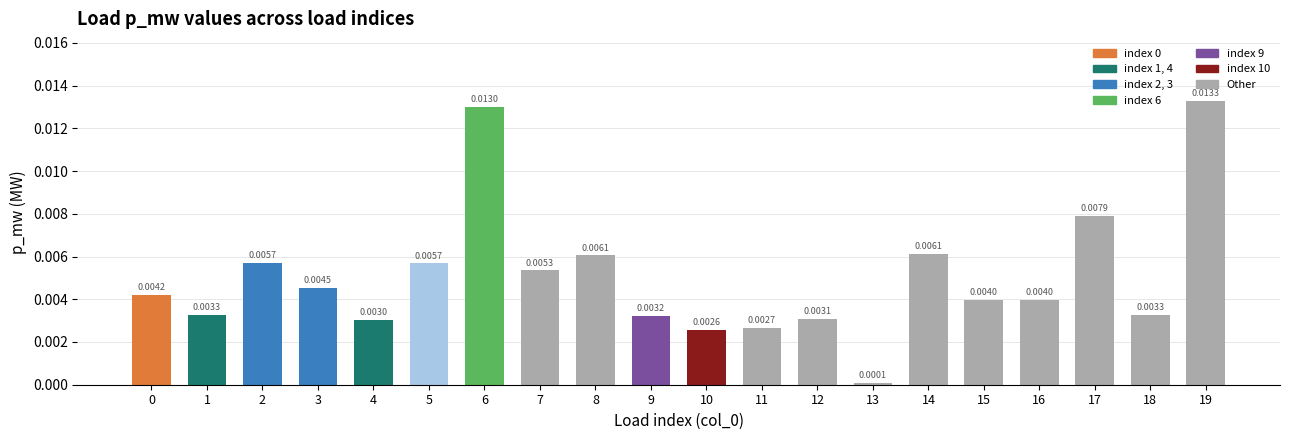

Which label corresponds to the smallest value in the chart?

13